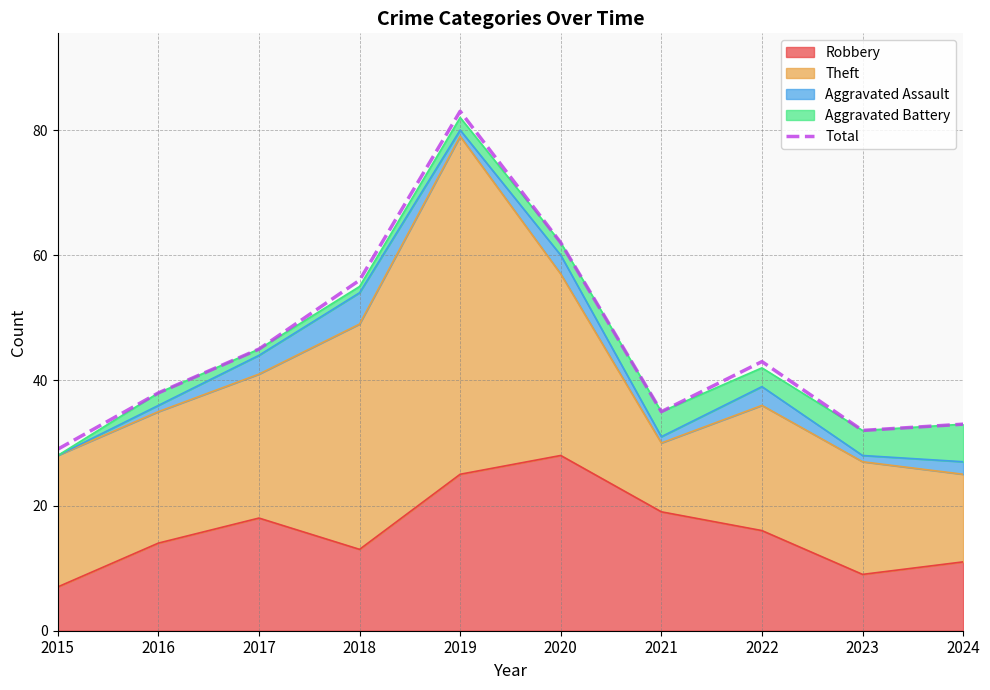

Rank the categories by value from lowest to highest.

2015, 2023, 2024, 2021, 2016, 2022, 2017, 2018, 2020, 2019